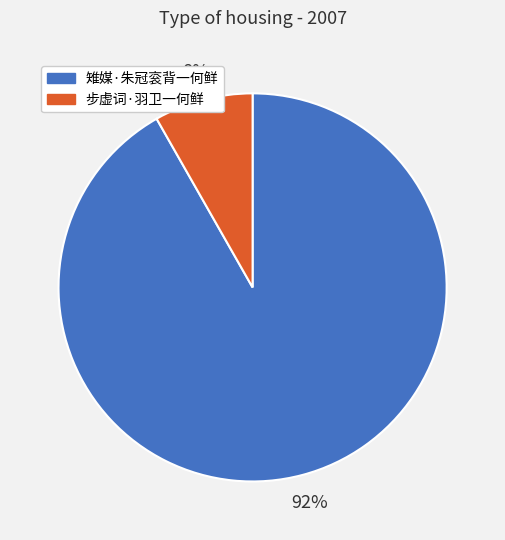

Which has a higher value, 步虚词·羽卫一何鲜 or 雉媒·朱冠衮背一何鲜?

雉媒·朱冠衮背一何鲜